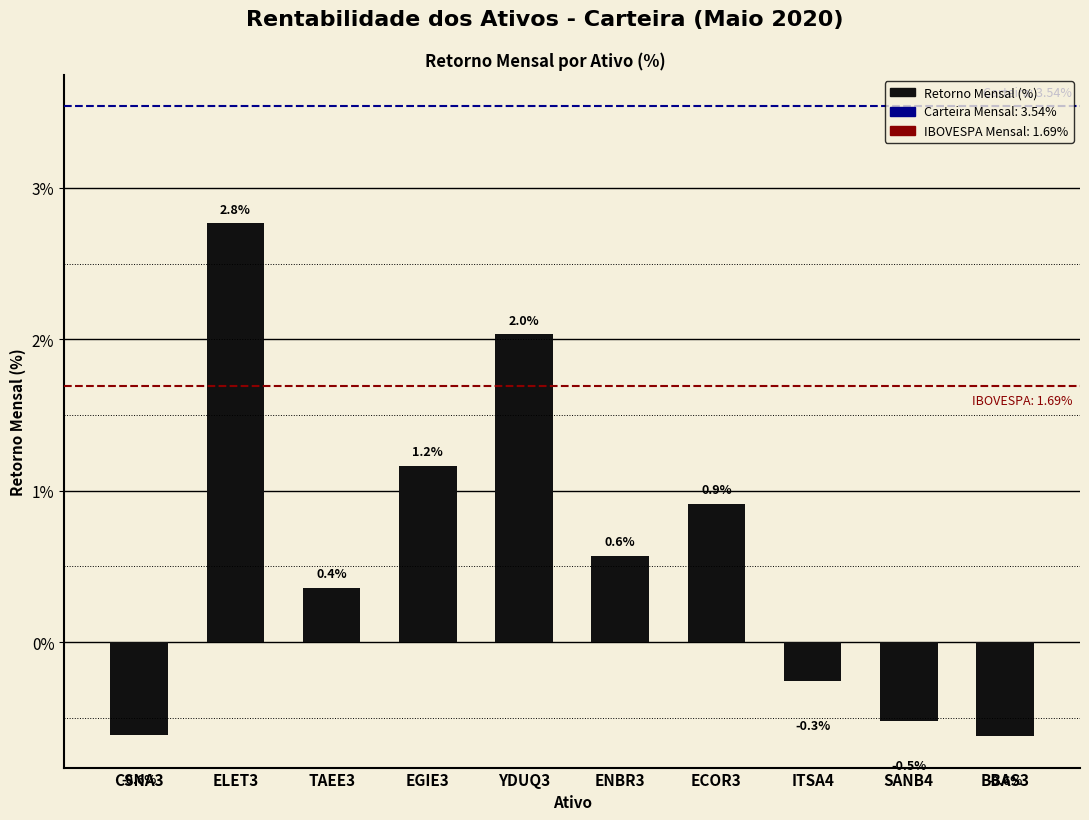

Reading left to right, list all the values displayed in this chart.

-0.6	2.8	0.4	1.2	2.0	0.6	0.9	-0.3	-0.5	-0.6